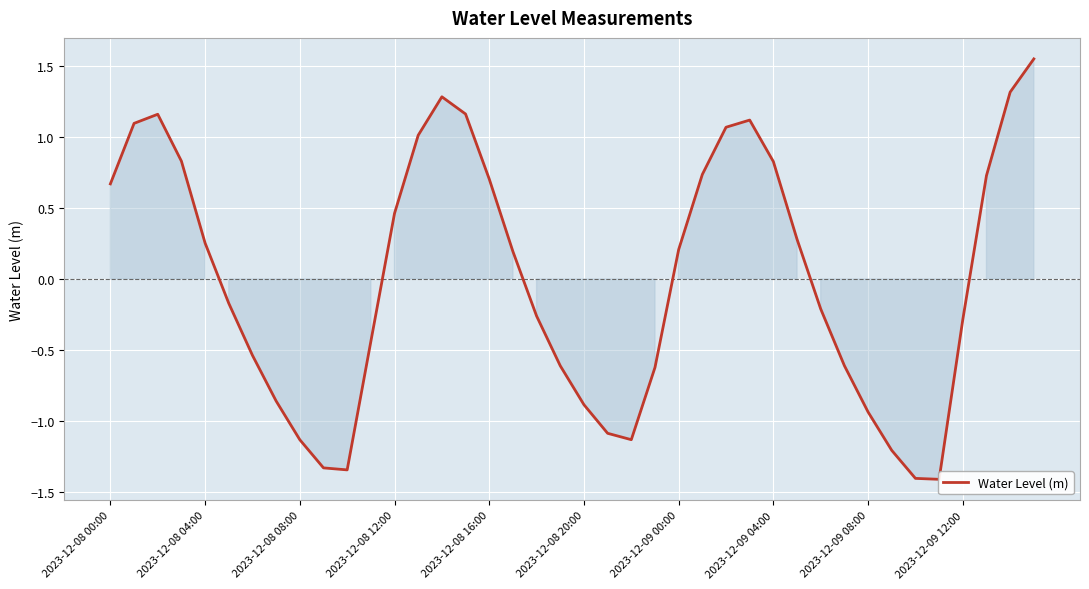

How many categories are shown in the chart?

40